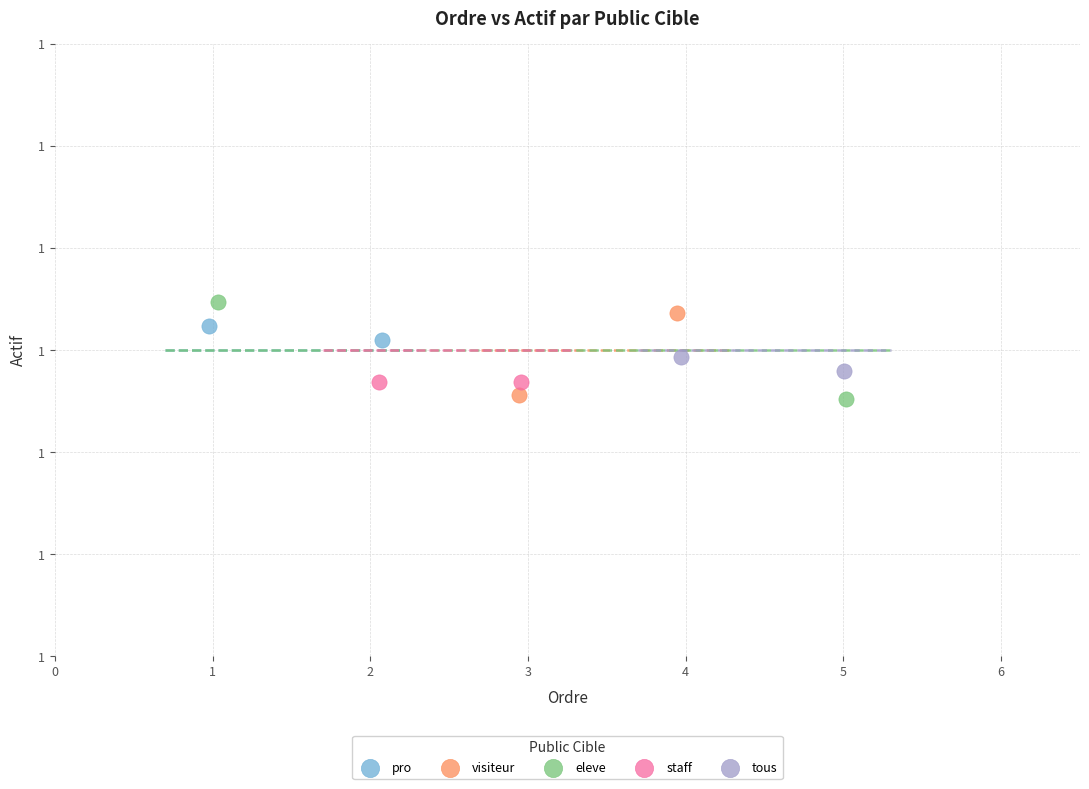

Which series contains the highest Y value?

eleve